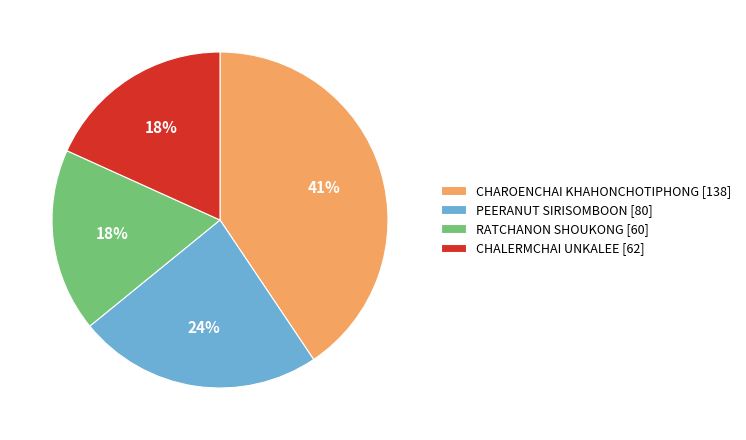

What is the ratio of the value at CHAROENCHAI KHAHONCHOTIPHONG [138] to the value at PEERANUT SIRISOMBOON [80]?

1.7